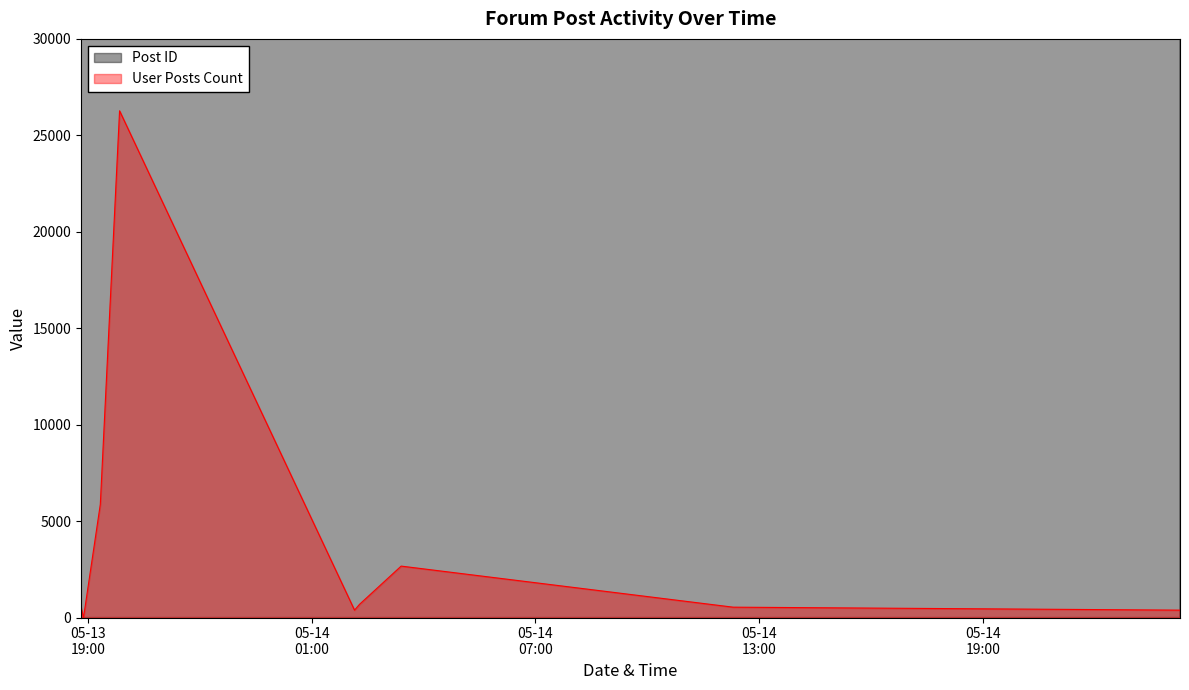

Reading right to left, what are all the values shown in this chart?

Post ID: 71654	71364	71294	71269	71267	71150	71141	71130	71126
User Posts Count: 383	537	2666	683	383	26272	5865	0	537